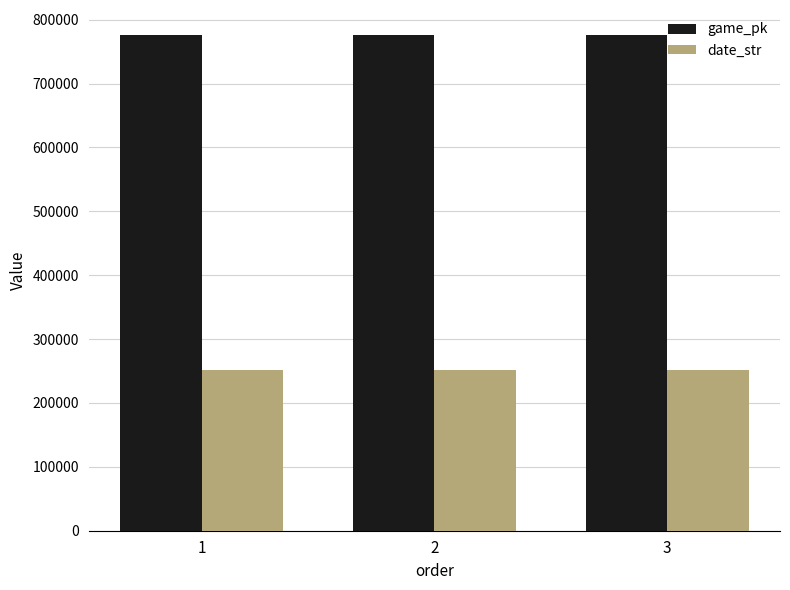

Are the bars horizontal?

No